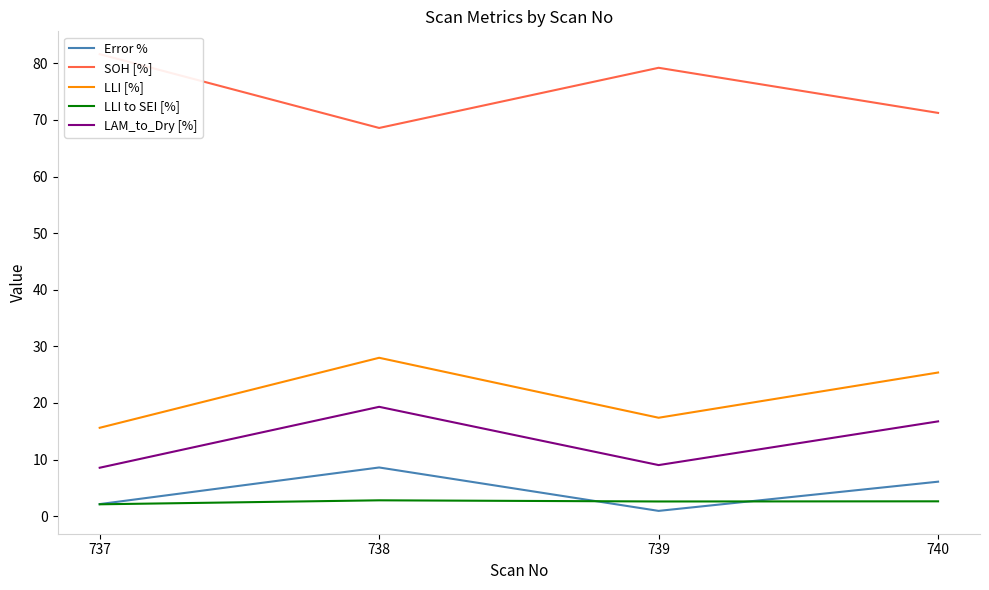

The SOH [%] series shows 71.2 at 740. True or false?

True